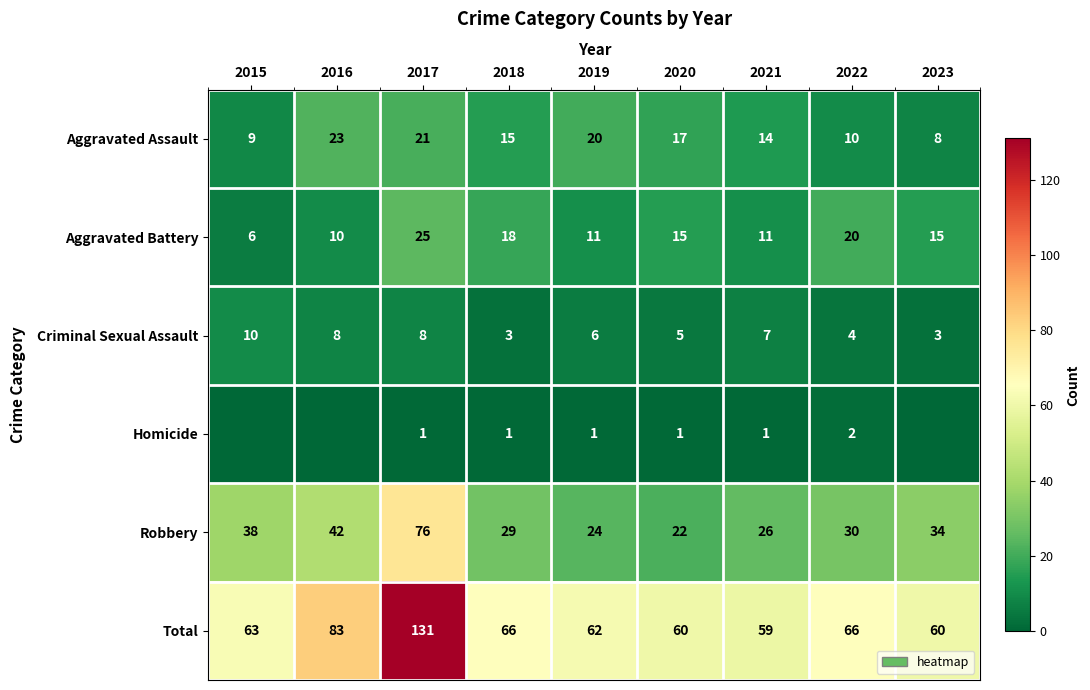

How many categories are shown in the chart?

9